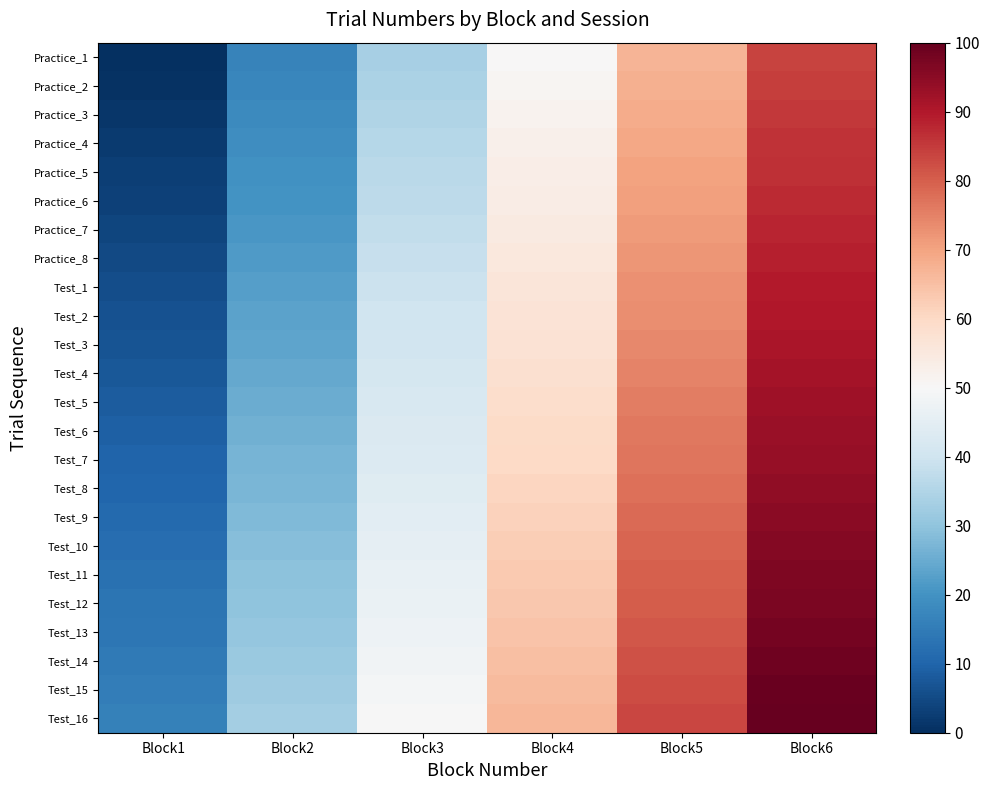

What is the spread (max minus min) of values at Block5?

16.1